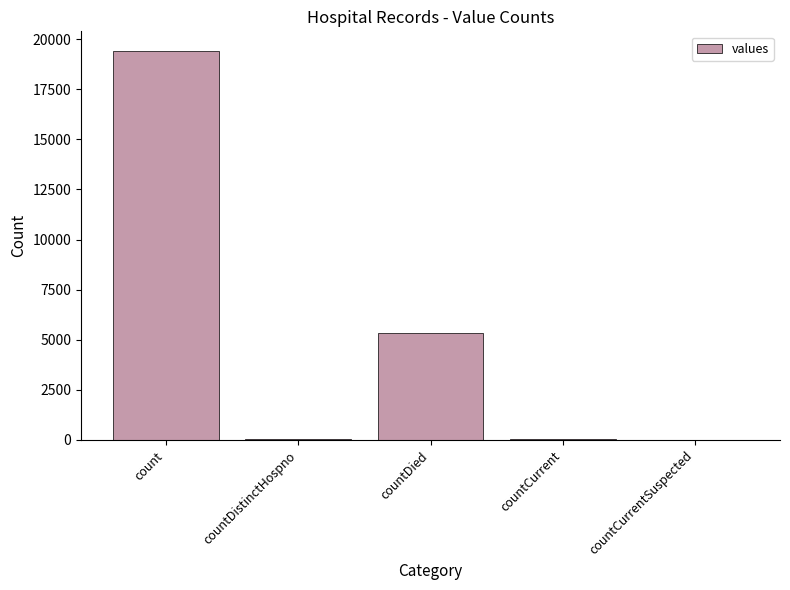

The chart shows a value of 0 at countCurrentSuspected. True or false?

True